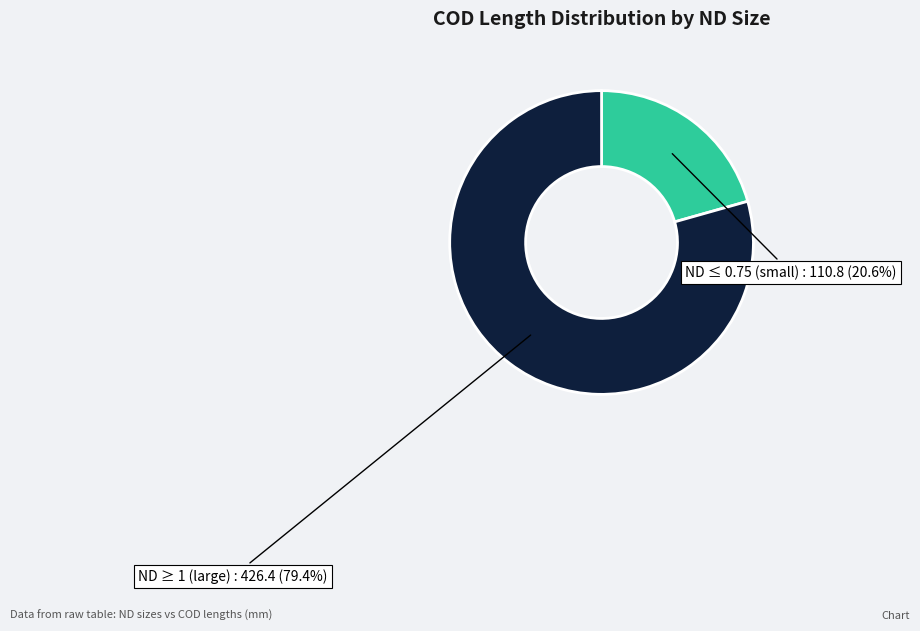

To the nearest percent, what is the difference between the largest and smallest slice percentages?

59%